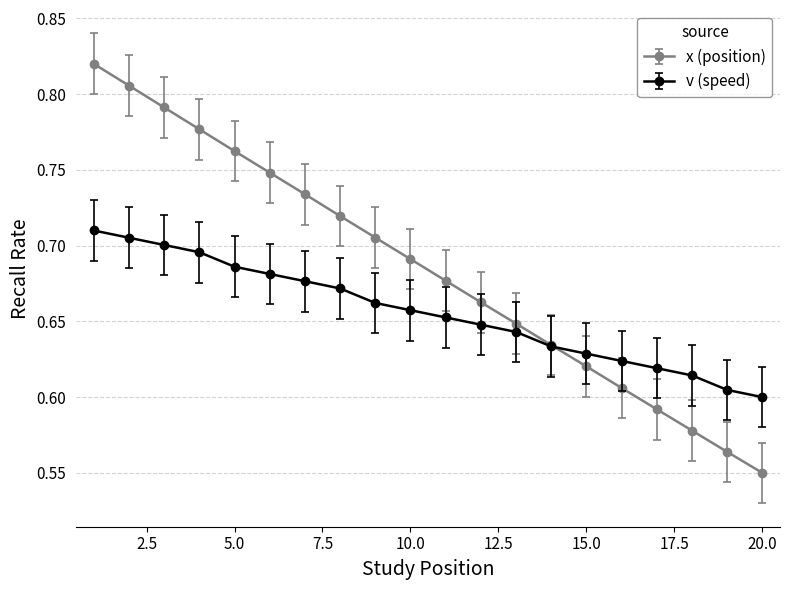

List the series in order of their overall mean, highest first.

x (position), v (speed)